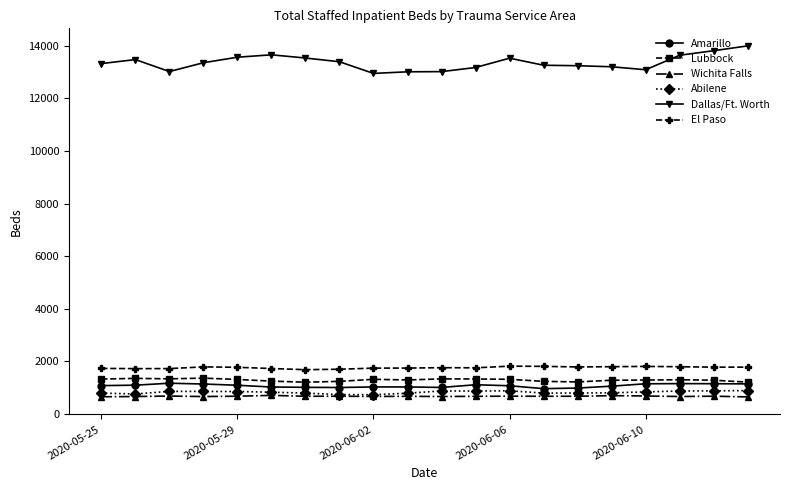

Which series has the largest total across all categories?

Dallas/Ft. Worth